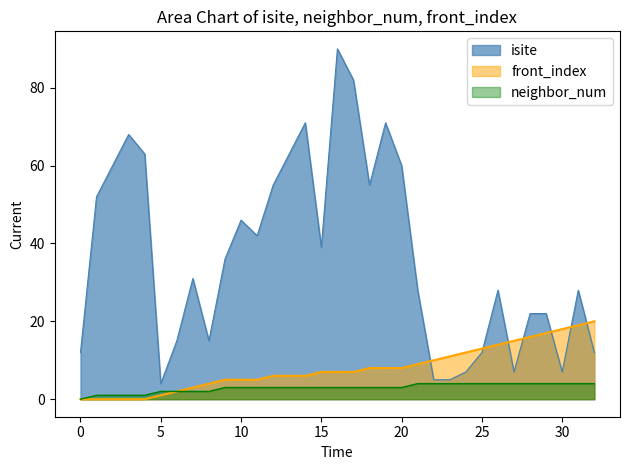

The isite series shows 66 at 10. True or false?

False